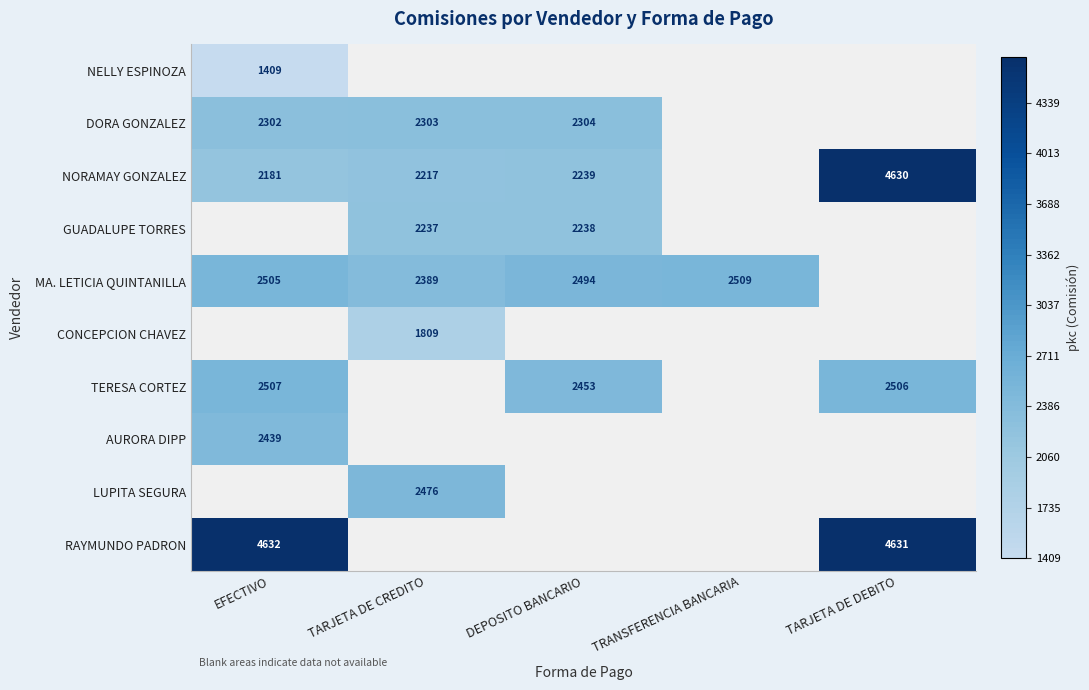

Is it true that DORA GONZALEZ equals 3748 at DEPOSITO BANCARIO?

False